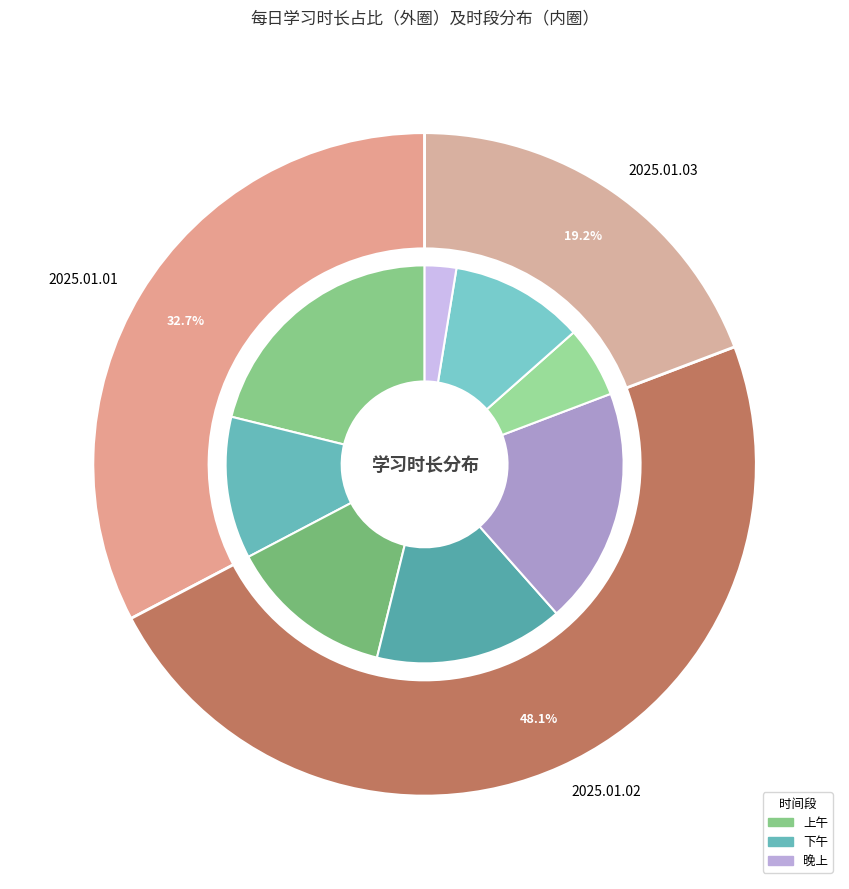

The 2025.01.03 slice represents 19% of the pie. True or false?

True